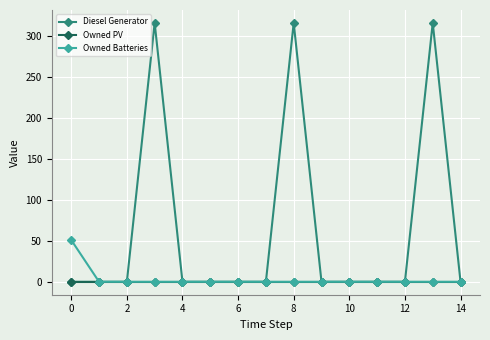

Does the chart display data point markers on the line(s)?

Yes